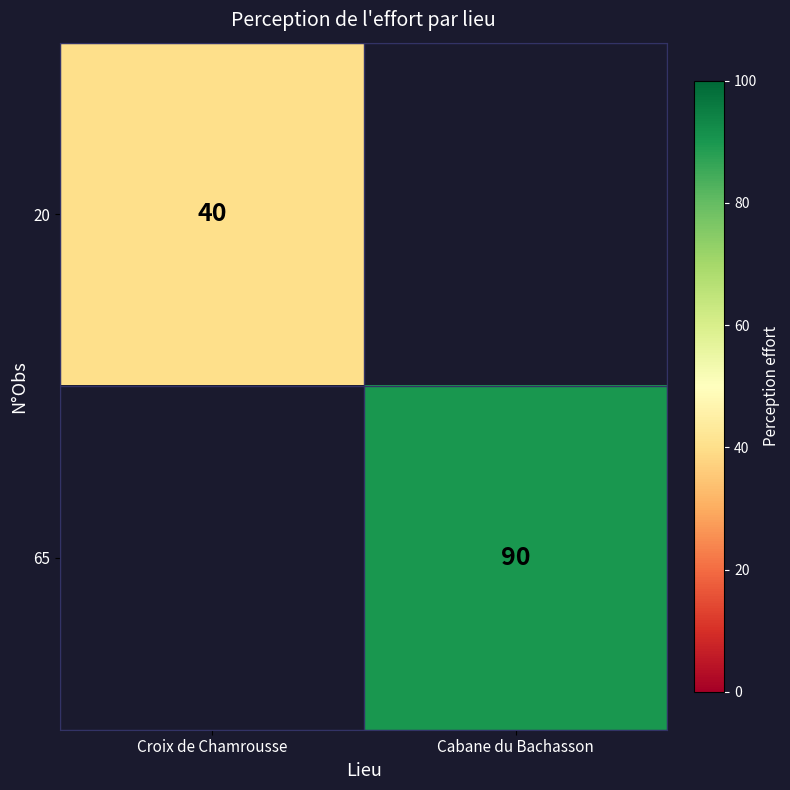

At which category does the chart reach its minimum across all series?

Croix de Chamrousse